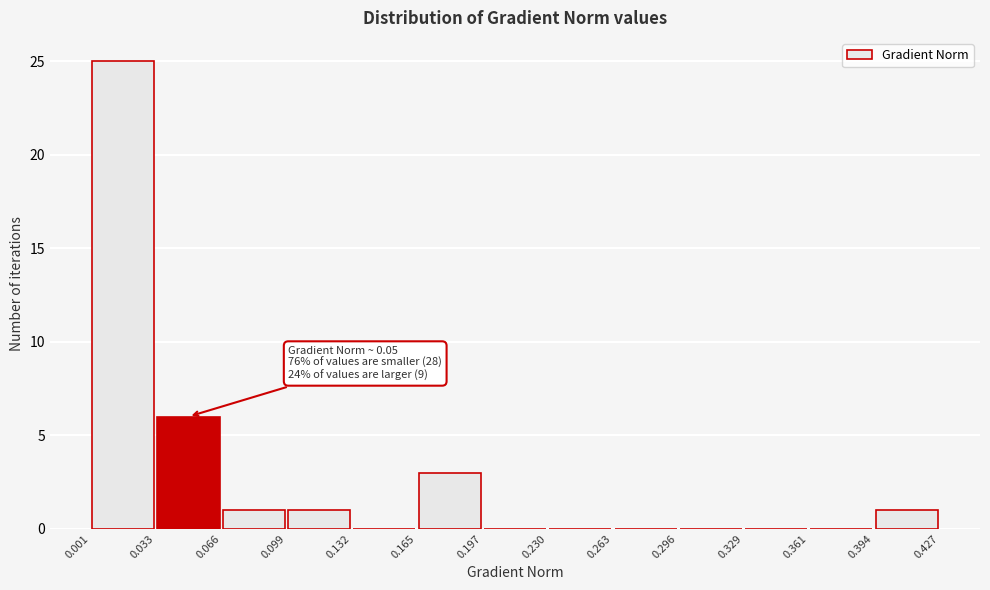

Over which range of the x-axis is the bar tallest?

0.001 to 0.033